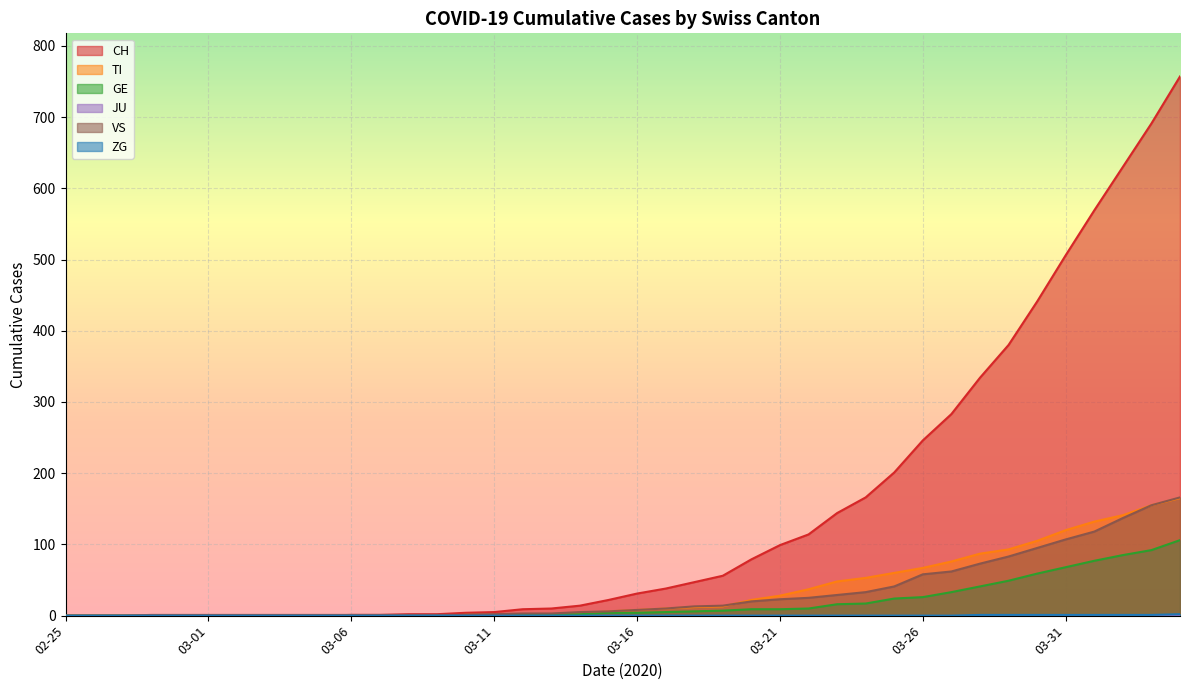

Which series has the largest total across all categories?

CH